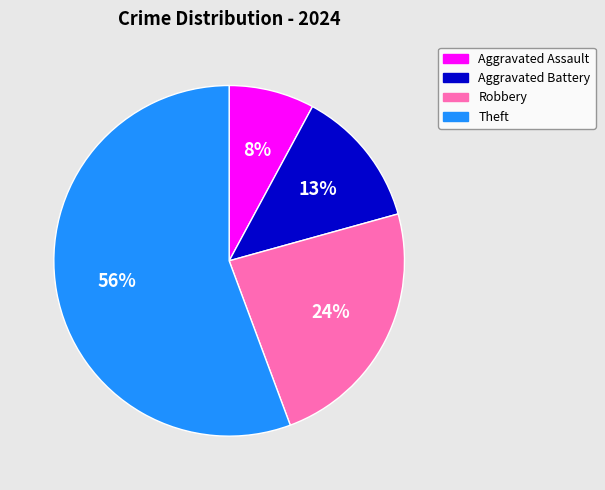

To the nearest percent, what is the average slice percentage?

25%